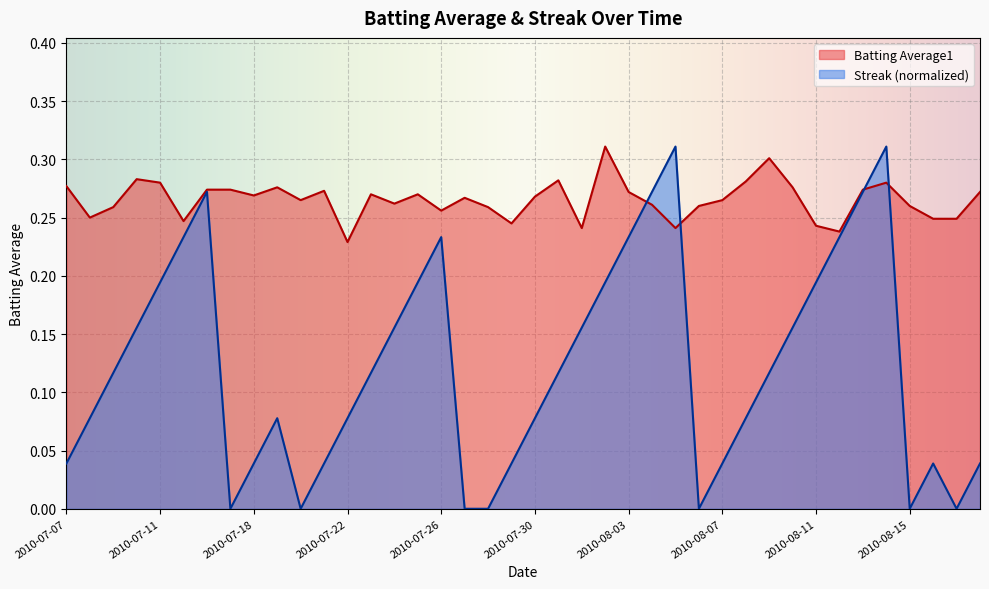

Reading left to right, extract all data points from this chart.

Batting Average1: 0.3	0.2	0.3	0.3	0.3	0.2	0.3	0.3	0.3	0.3	0.3	0.3	0.2	0.3	0.3	0.3	0.3	0.3	0.3	0.2	0.3	0.3	0.2	0.3	0.3	0.3	0.2	0.3	0.3	0.3	0.3	0.3	0.2	0.2	0.3	0.3	0.3	0.2	0.2	0.3
Streak: 0.0	0.1	0.1	0.2	0.2	0.2	0.3	0.0	0.0	0.1	0.0	0.0	0.1	0.1	0.2	0.2	0.2	0.0	0.0	0.0	0.1	0.1	0.2	0.2	0.2	0.3	0.3	0.0	0.0	0.1	0.1	0.2	0.2	0.2	0.3	0.3	0.0	0.0	0.0	0.0